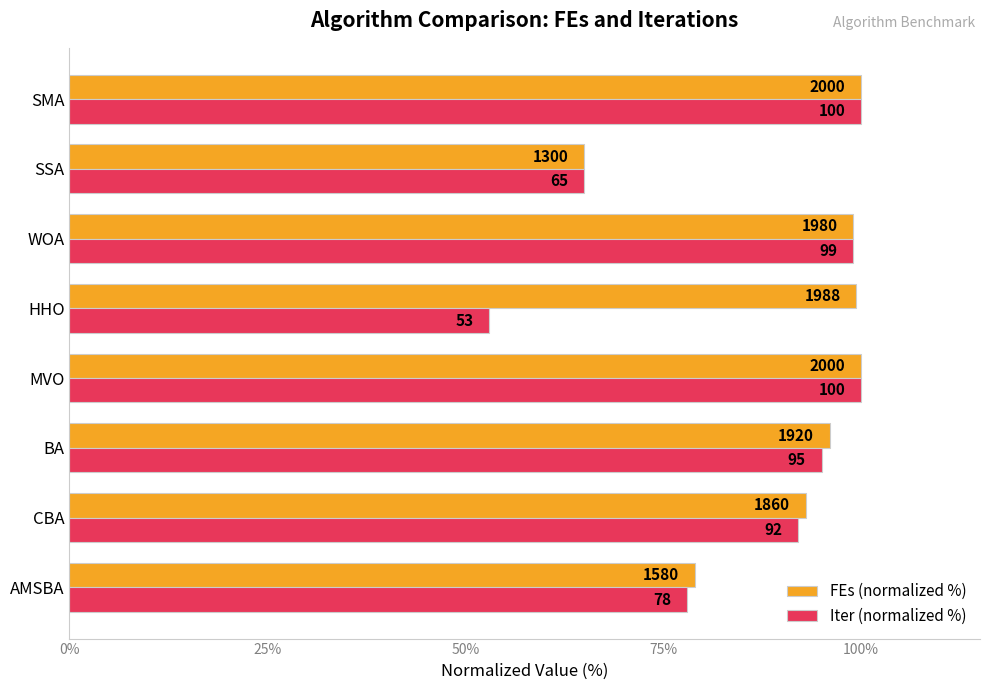

Read the Iter (normalized %) value at BA.

95.0